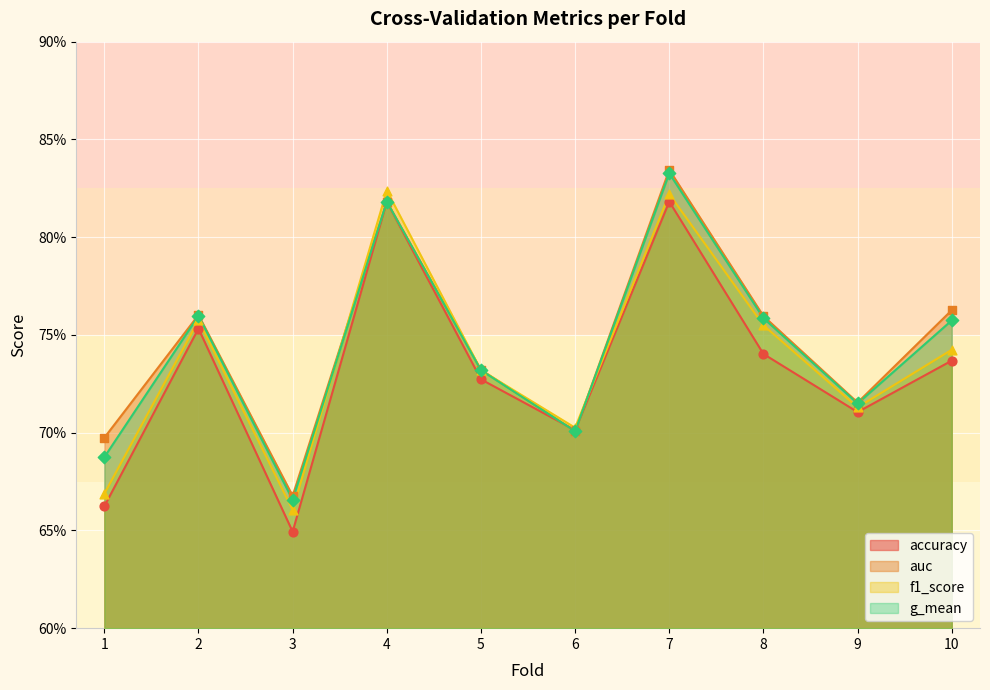

Is the value of f1_score at 6 greater than the value of g_mean at 5?

No